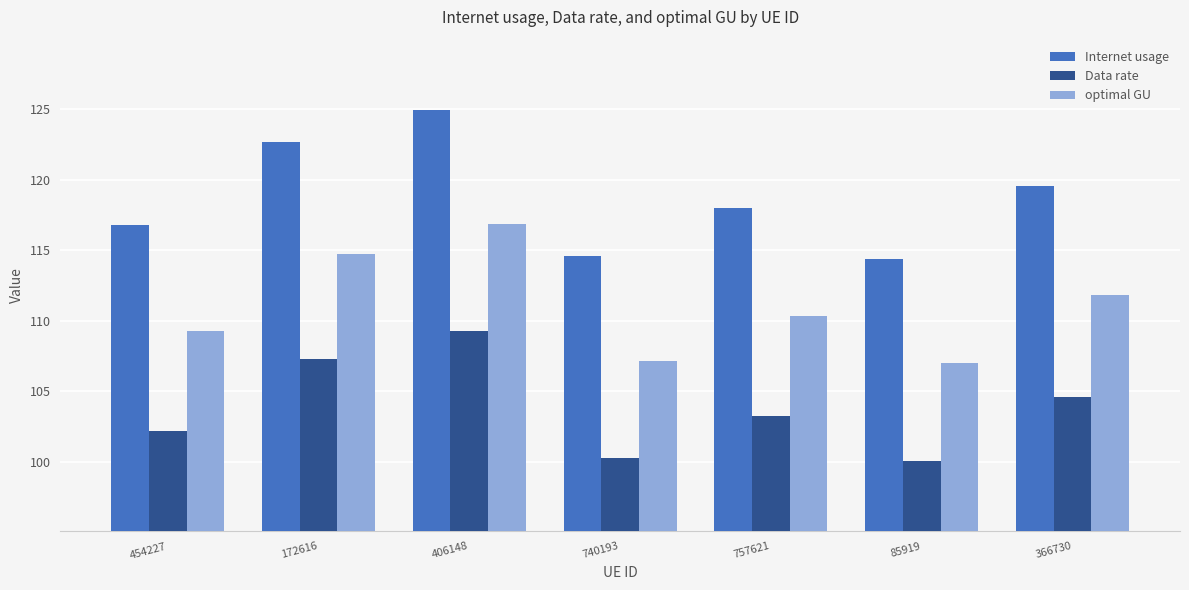

What is the maximum value for optimal GU?

116.8